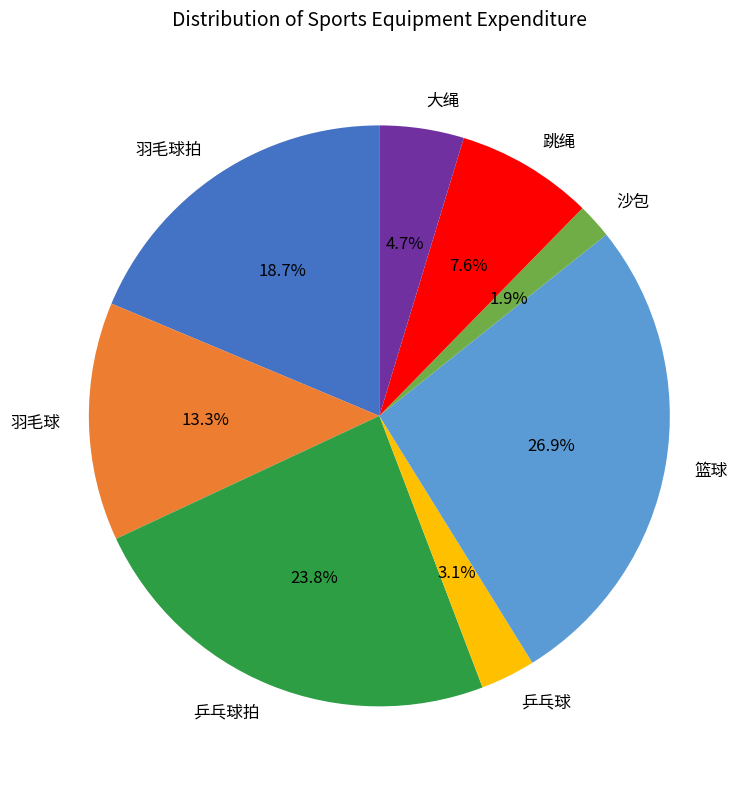

To the nearest percent, what is the difference between the largest and smallest slice percentages?

25%